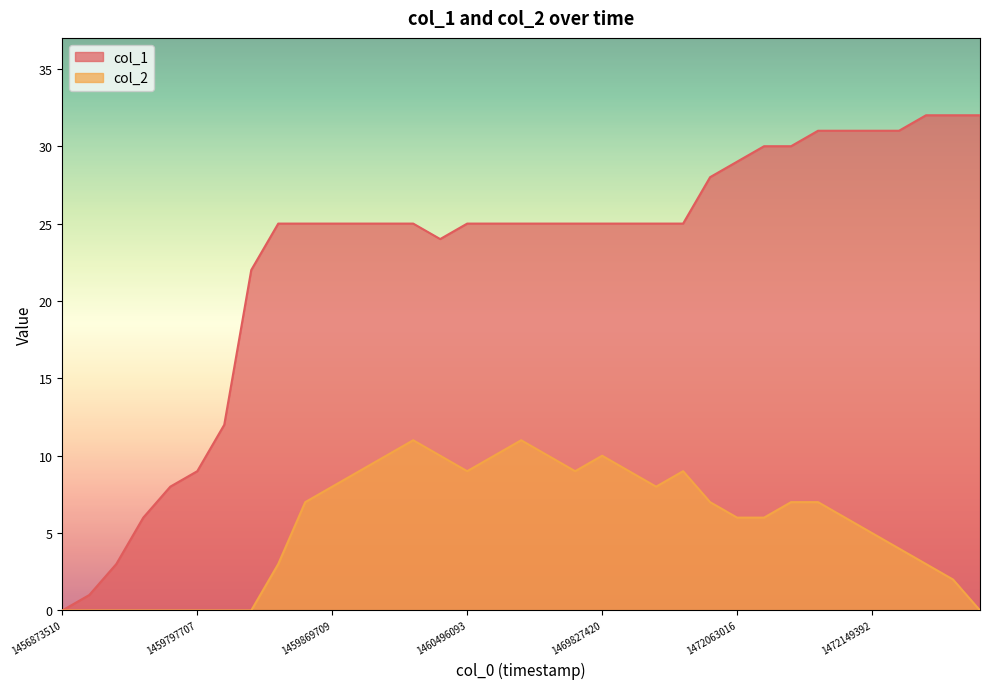

Does the chart have visible grid lines?

No